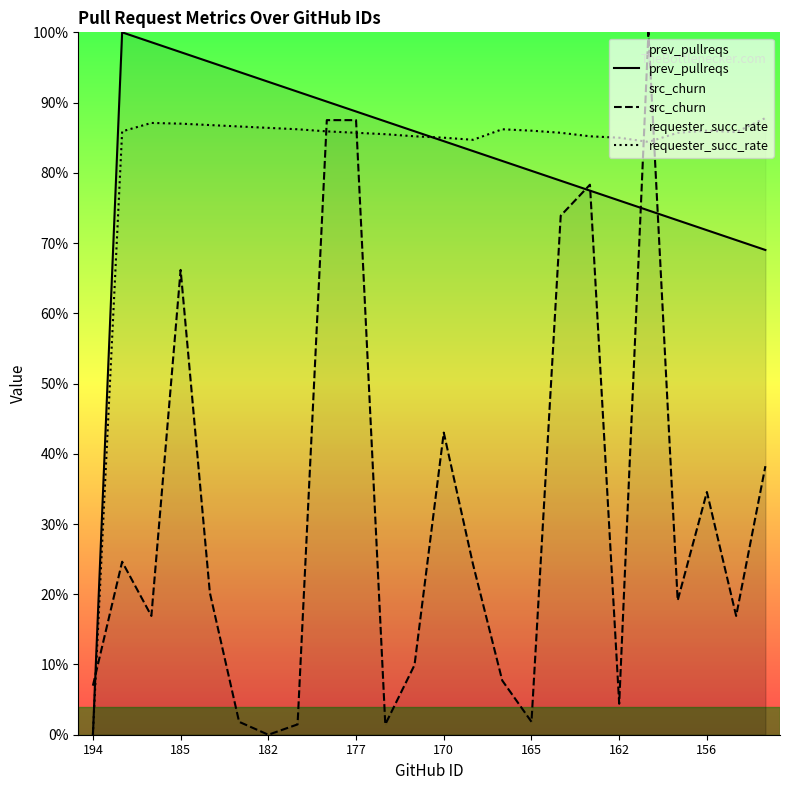

How many interior local valleys does the src_churn series have?

7